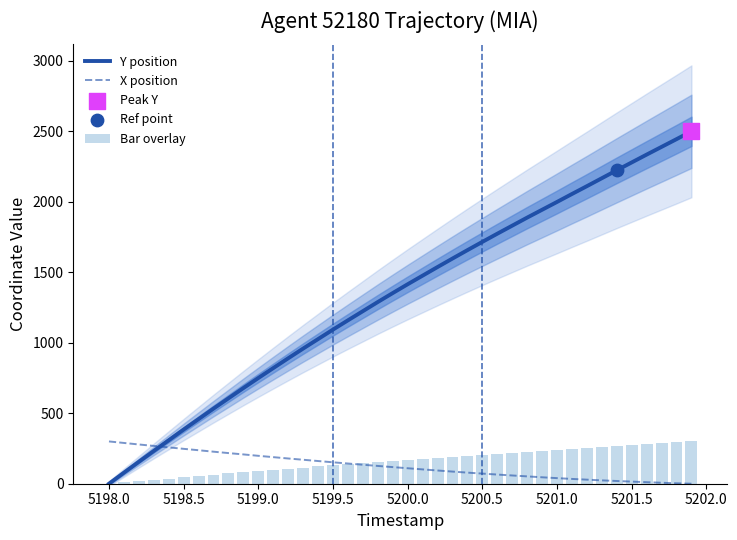

At how many categories does at least one series exceed 748?

30